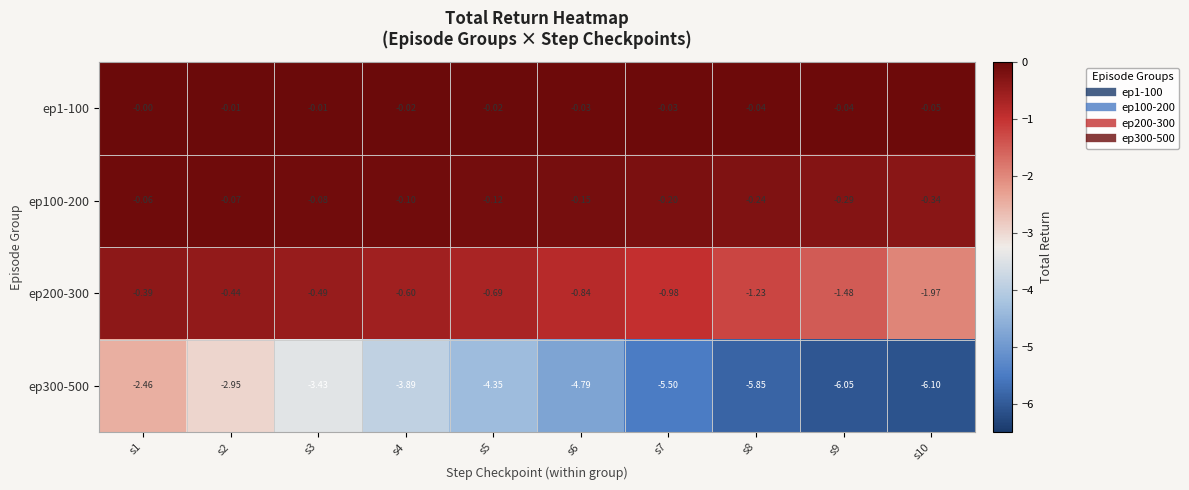

Is the value of ep1-100 at s4 greater than the value of ep100-200 at s6?

Yes